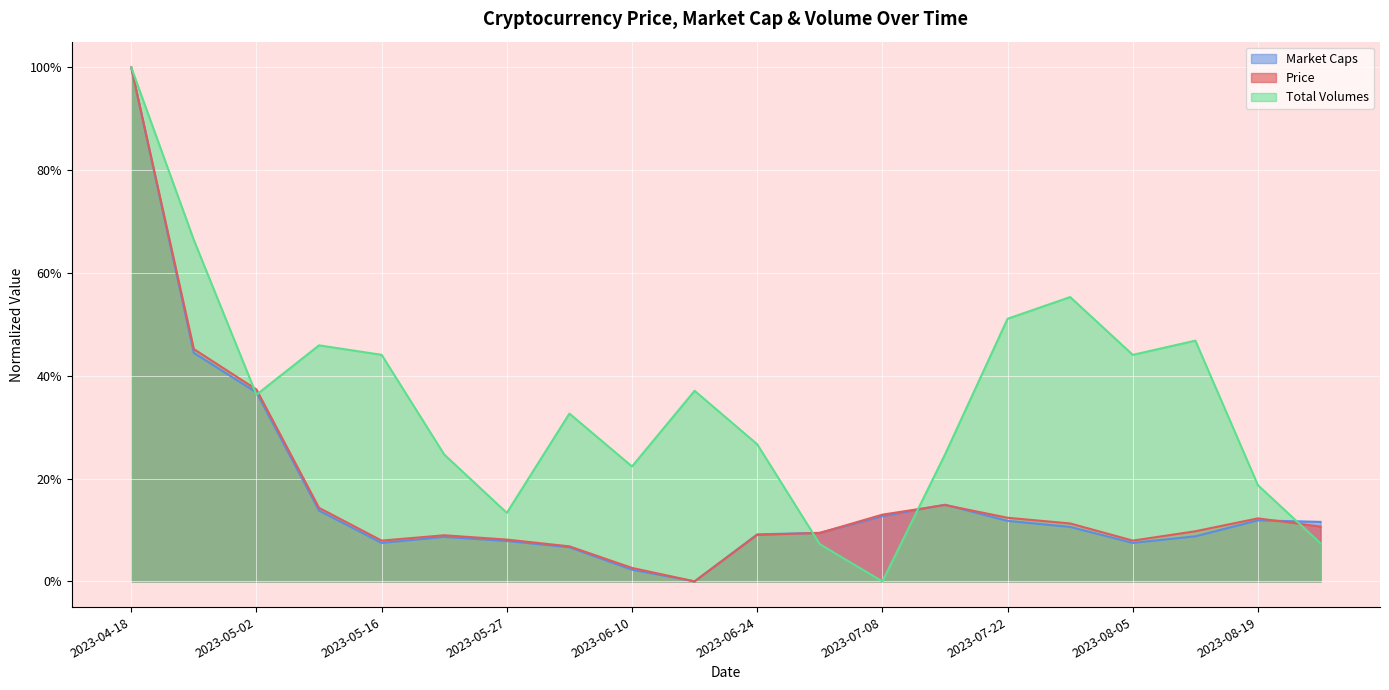

Count the number of categories in the chart.

20